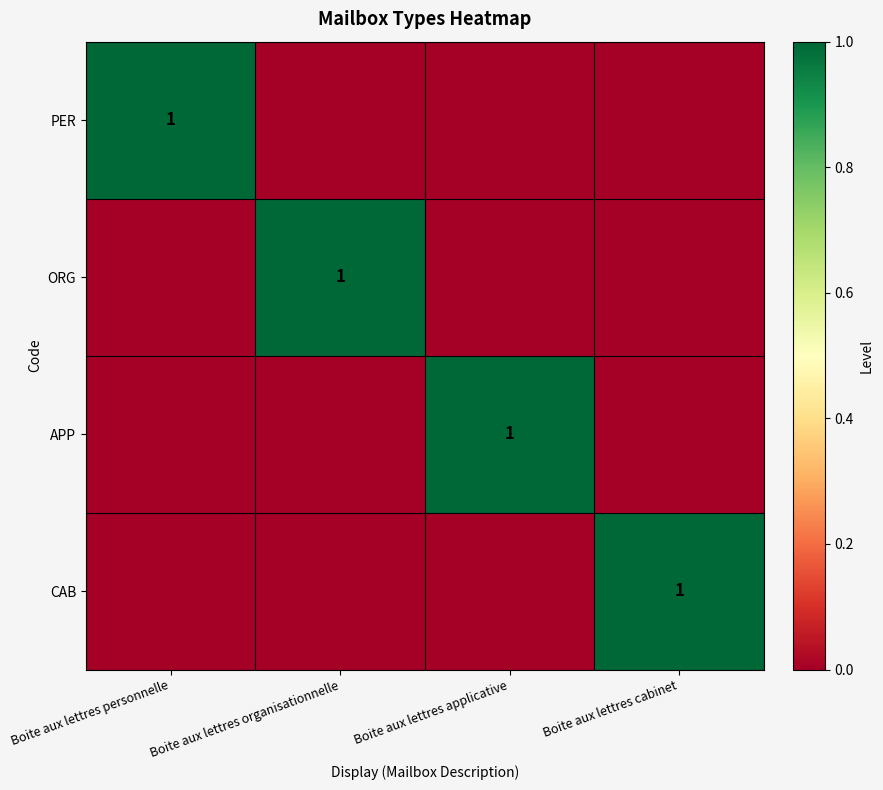

The value of ORG at Boite aux lettres organisationnelle is 1. True or false?

True